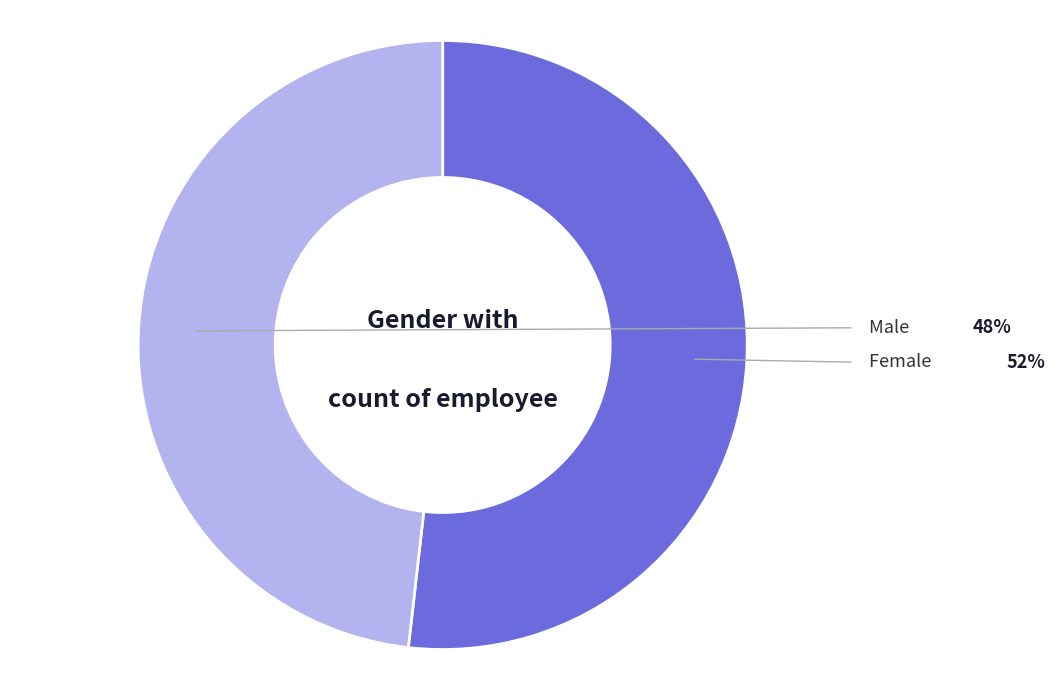

Which category has the smallest portion of the pie?

Male